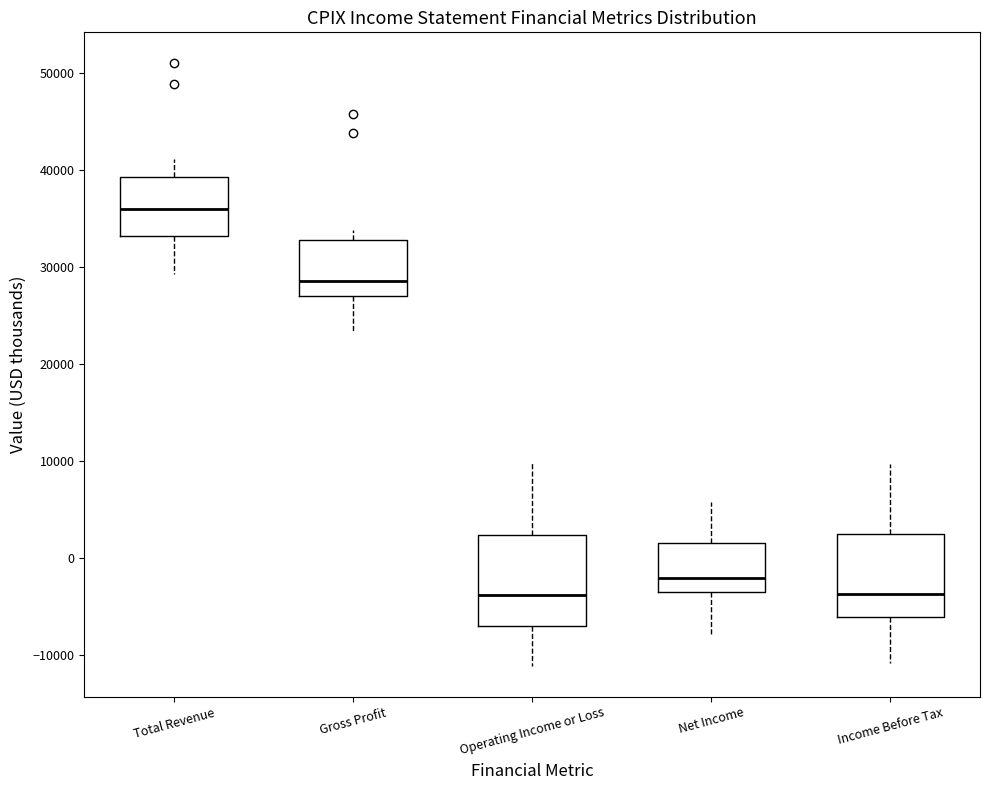

Reading left to right, transcribe this box plot: for each box, give where its median line is, the range the box spans, and where its two whiskers end, as read against the y-axis. The values are not printed on the chart, so give them approximately, as read against the axis.

Total Revenue: median 36000, box 33000 to 39000, whiskers 29000 to 41000
Gross Profit: median 29000, box 27000 to 33000, whiskers 23000 to 34000
Operating Income or Loss: median -4000, box -7000 to 2000, whiskers -11000 to 10000
Net Income: median -2000, box -3000 to 2000, whiskers -8000 to 6000
Income Before Tax: median -4000, box -6000 to 2000, whiskers -11000 to 10000